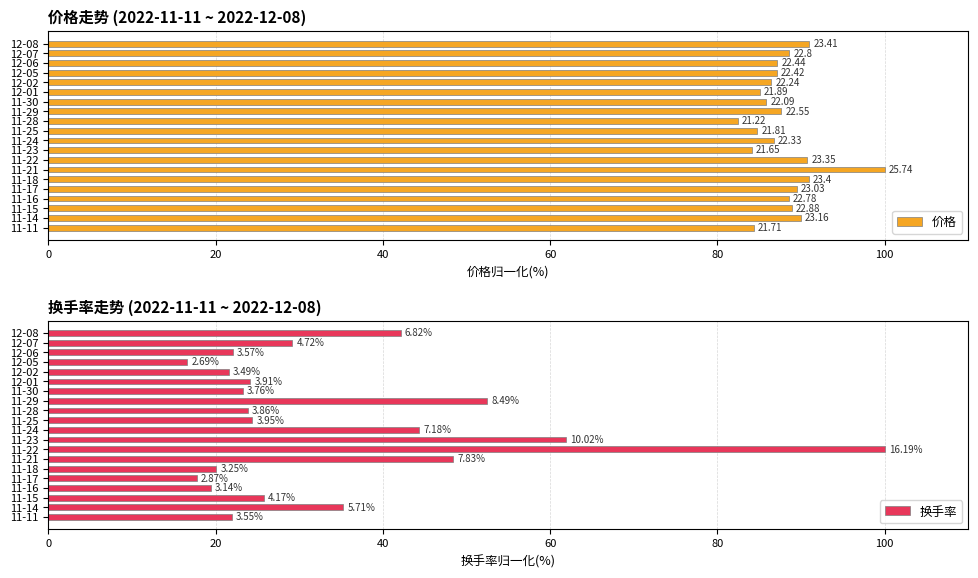

How many categories are shown in the chart?

20